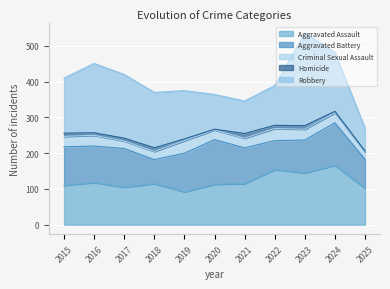

Does the chart display data point markers on the line(s)?

No